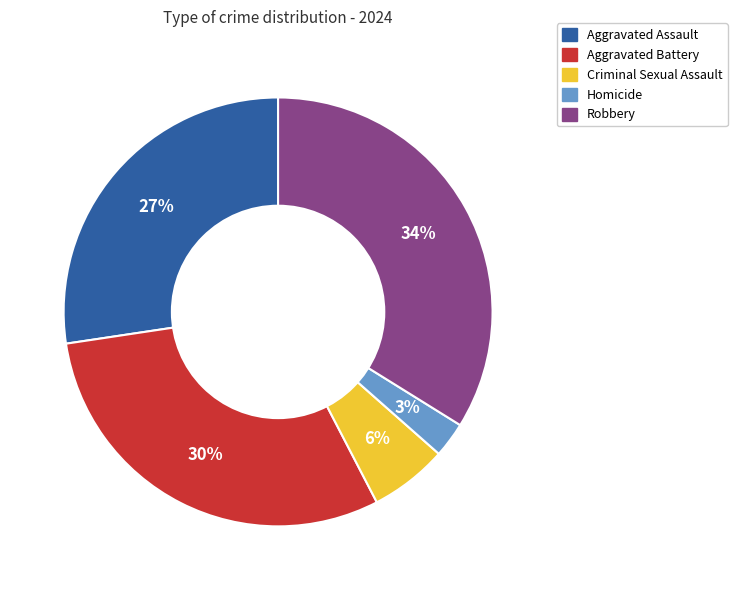

Rank the categories by value from lowest to highest.

Homicide, Criminal Sexual Assault, Aggravated Assault, Aggravated Battery, Robbery